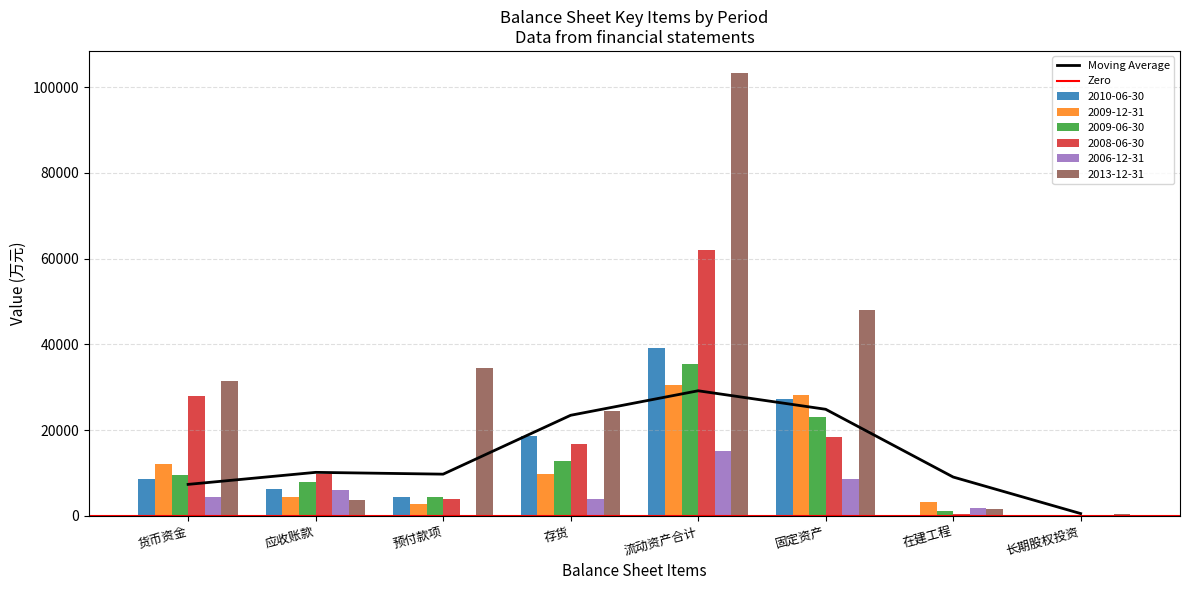

Where is 2009-12-31 nearest to the value 15312?

货币资金